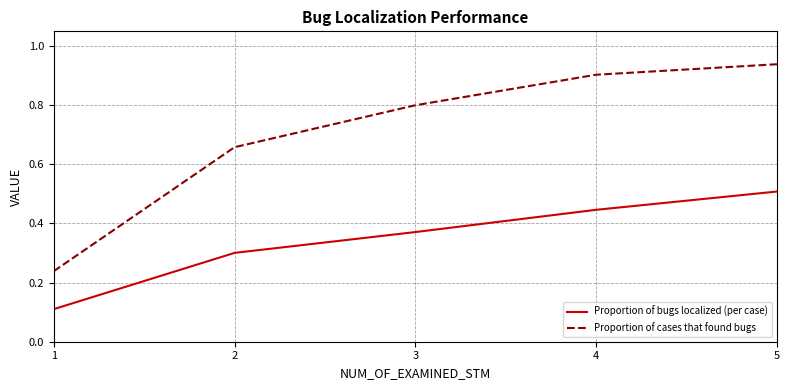

How many lines are shown in the chart?

2